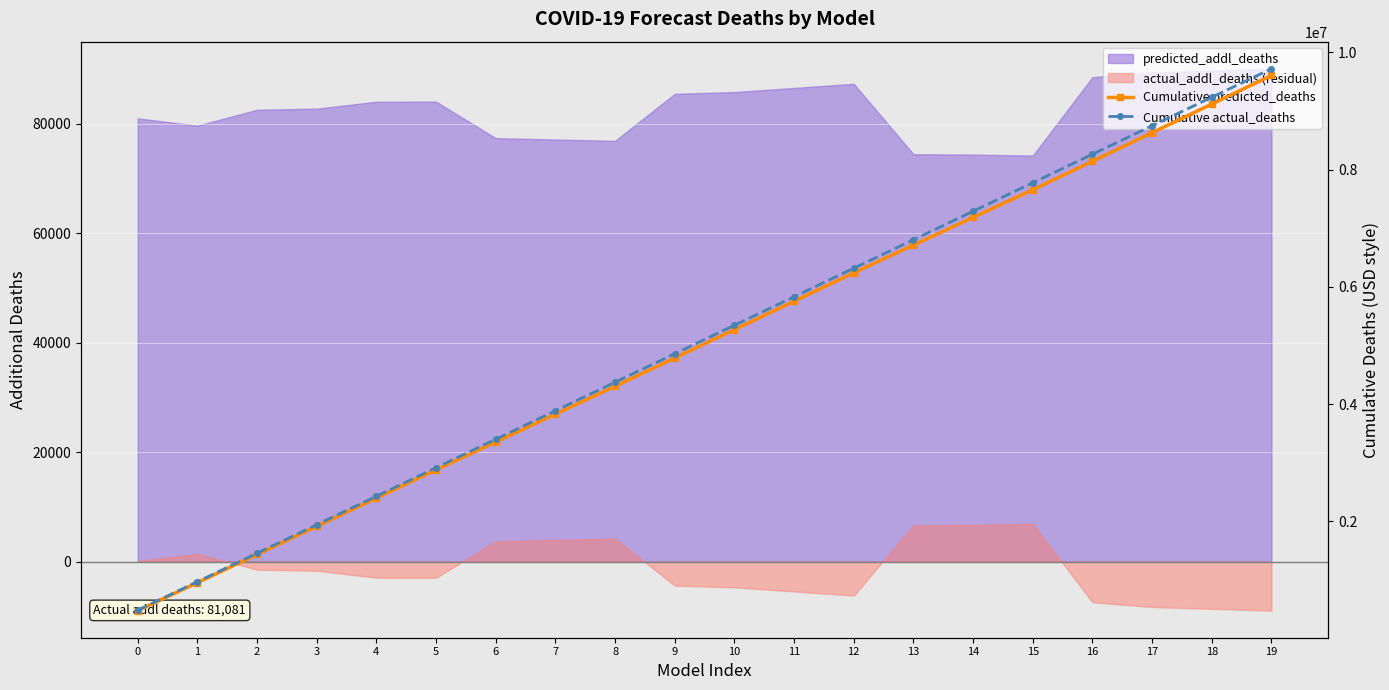

What value does the Cumulative predicted_deaths series have at 8?

4303884.5